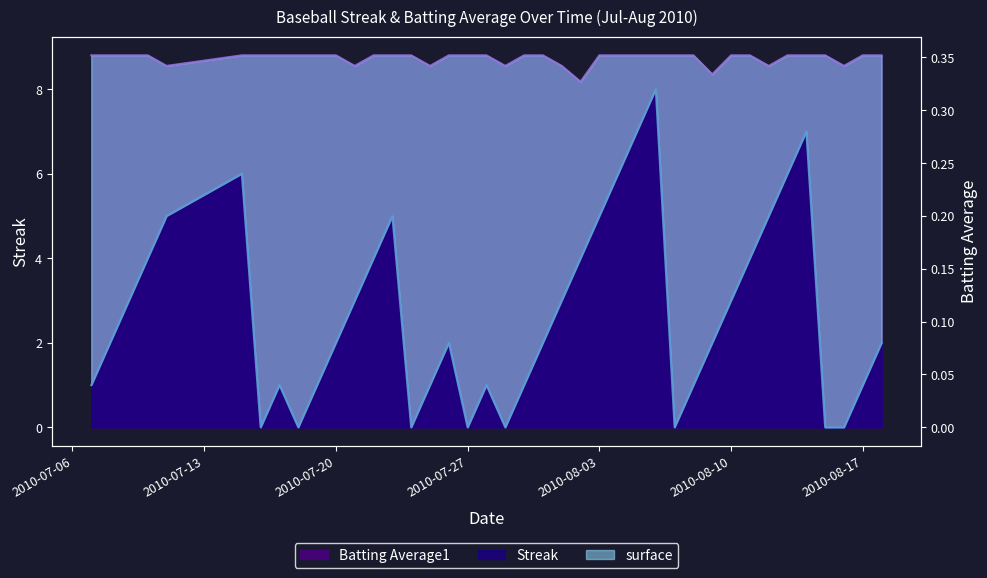

Reading left to right, transcribe all the data shown in this chart.

Streak: 2010-07-07=1.0	2010-07-08=2.0	2010-07-09=3.0	2010-07-10=4.0	2010-07-11=5.0	2010-07-15=6.0	2010-07-16=0.0	2010-07-17=1.0	2010-07-18=0.0	2010-07-19=1.0	2010-07-20=2.0	2010-07-21=3.0	2010-07-22=4.0	2010-07-23=5.0	2010-07-24=0.0	2010-07-25=1.0	2010-07-26=2.0	2010-07-27=0.0	2010-07-28=1.0	2010-07-29=0.0	2010-07-30=1.0	2010-07-31=2.0	2010-08-01=3.0	2010-08-02=4.0	2010-08-03=5.0	2010-08-04=6.0	2010-08-05=7.0	2010-08-06=8.0	2010-08-07=0.0	2010-08-08=1.0	2010-08-09=2.0	2010-08-10=3.0	2010-08-11=4.0	2010-08-12=5.0	2010-08-13=6.0	2010-08-14=7.0	2010-08-15=0.0	2010-08-16=0.0	2010-08-17=1.0	2010-08-18=2.0
Batting Average1: 2010-07-07=8.8	2010-07-08=8.8	2010-07-09=8.8	2010-07-10=8.8	2010-07-11=8.6	2010-07-15=8.8	2010-07-16=8.8	2010-07-17=8.8	2010-07-18=8.8	2010-07-19=8.8	2010-07-20=8.8	2010-07-21=8.6	2010-07-22=8.8	2010-07-23=8.8	2010-07-24=8.8	2010-07-25=8.6	2010-07-26=8.8	2010-07-27=8.8	2010-07-28=8.8	2010-07-29=8.6	2010-07-30=8.8	2010-07-31=8.8	2010-08-01=8.6	2010-08-02=8.2	2010-08-03=8.8	2010-08-04=8.8	2010-08-05=8.8	2010-08-06=8.8	2010-08-07=8.8	2010-08-08=8.8	2010-08-09=8.3	2010-08-10=8.8	2010-08-11=8.8	2010-08-12=8.6	2010-08-13=8.8	2010-08-14=8.8	2010-08-15=8.8	2010-08-16=8.6	2010-08-17=8.8	2010-08-18=8.8